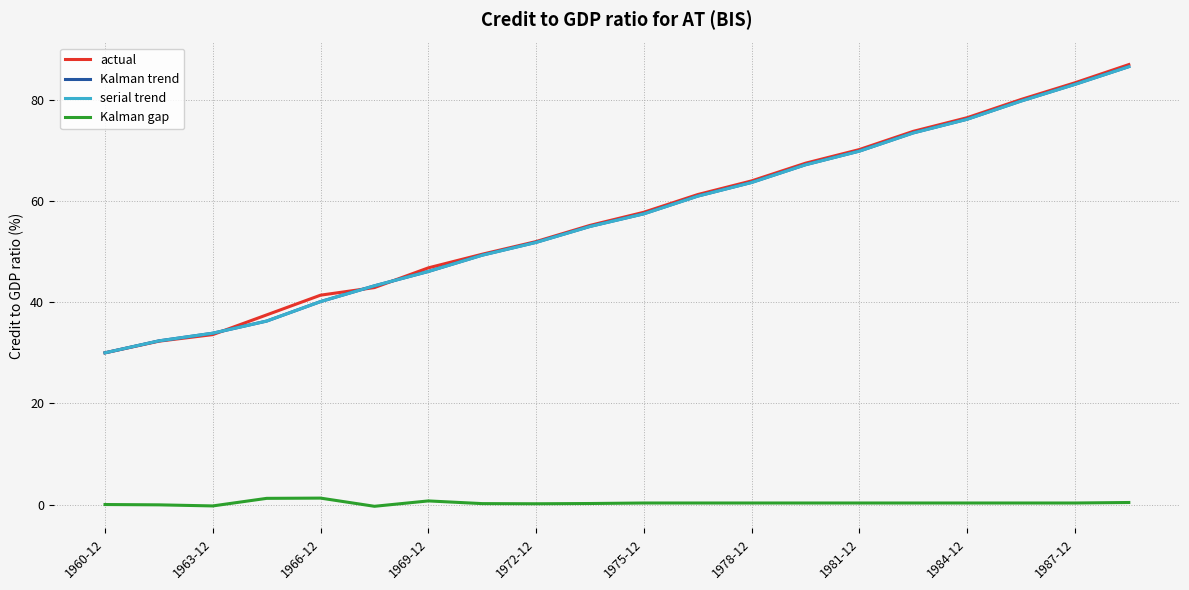

True or false: serial trend and Kalman gap cross at least once.

False